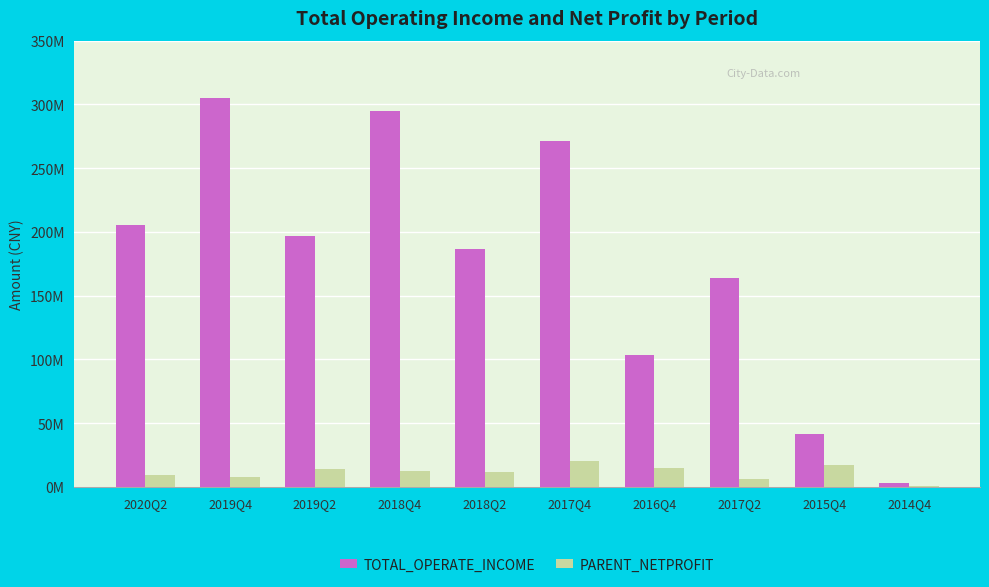

Is the value of TOTAL_OPERATE_INCOME at 2019Q2 greater than the value of PARENT_NETPROFIT at 2019Q2?

Yes